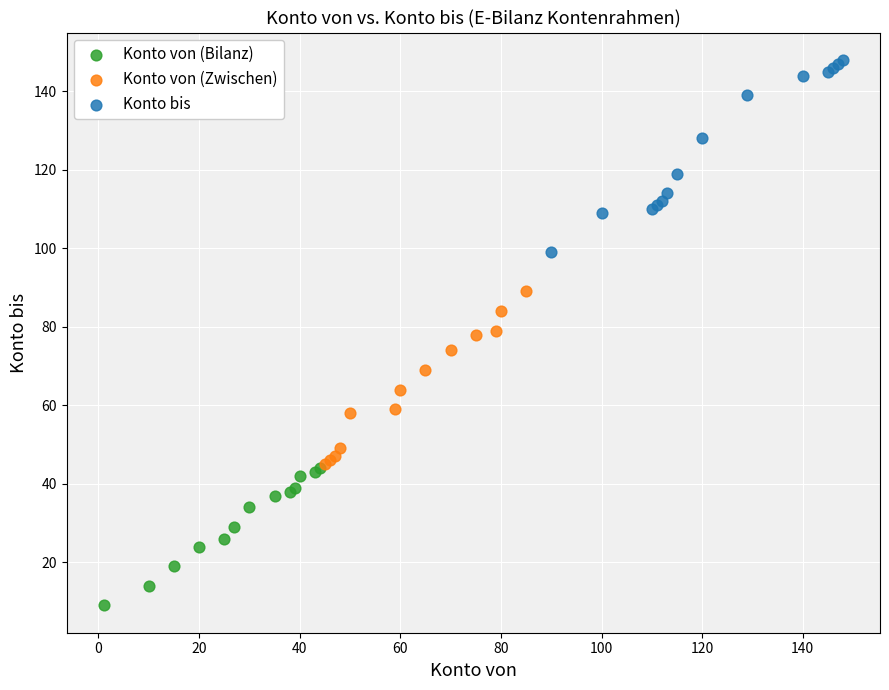

Which series contains the highest Y value?

Konto bis